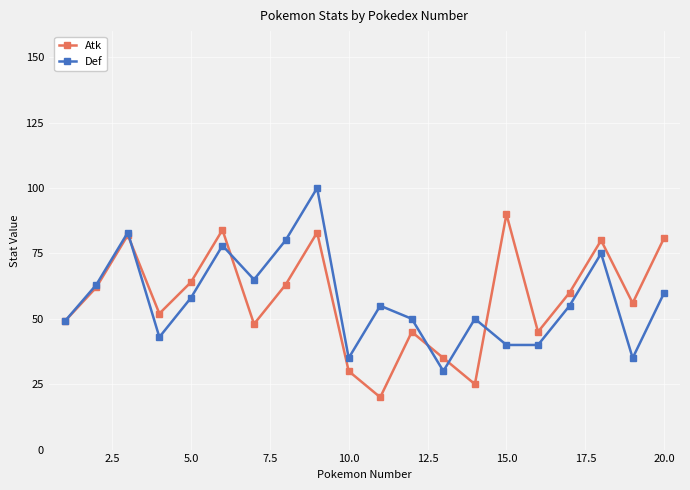

What are all the series names shown in the legend?

Atk, Def